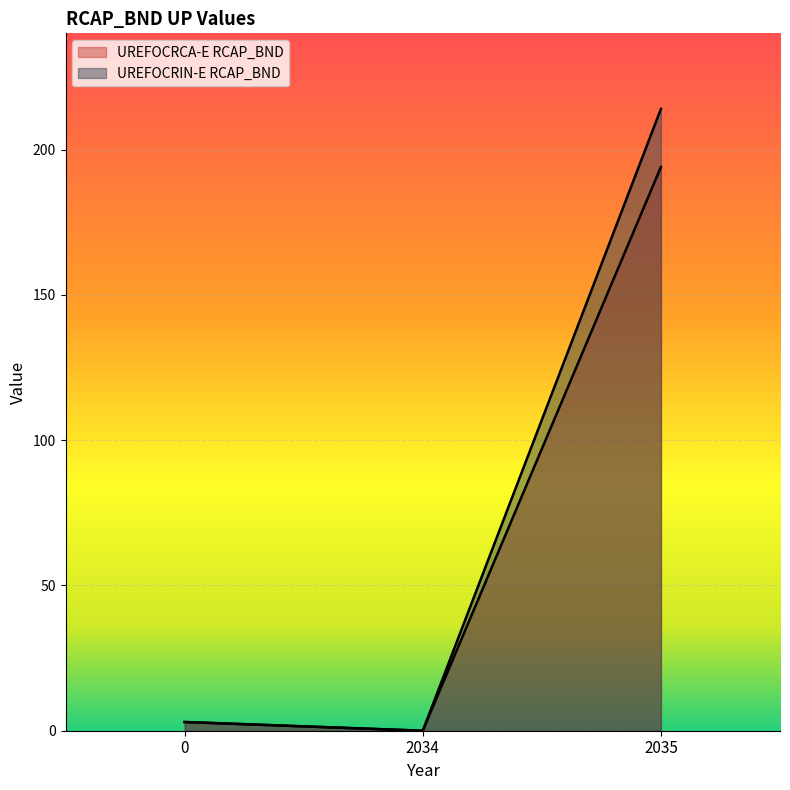

What is the value of the UREFOCRIN-E RCAP_BND point at the 1st from the left?

3